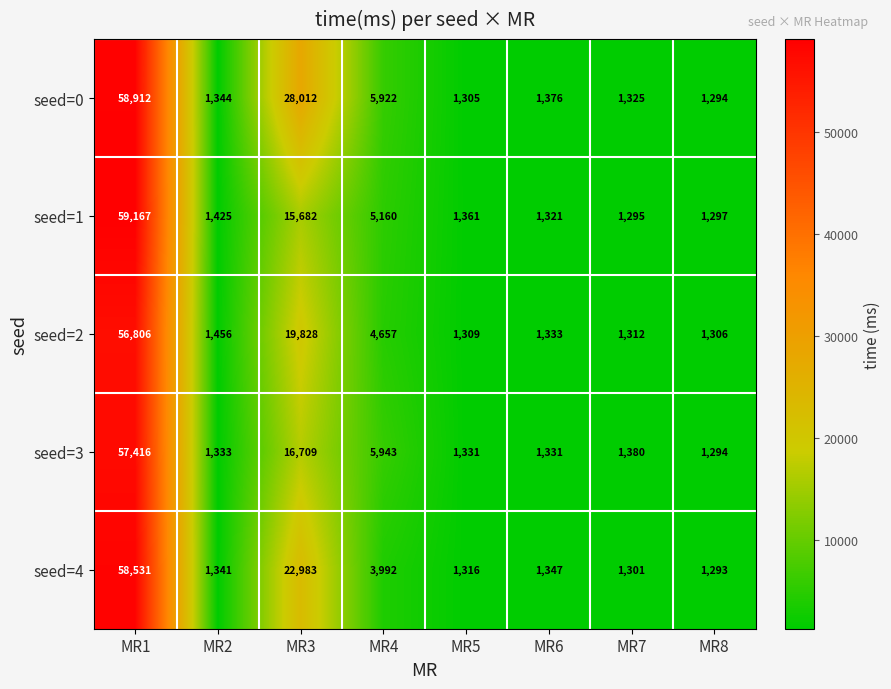

Between MR1 and MR6, which series saw the biggest shift?

seed=1